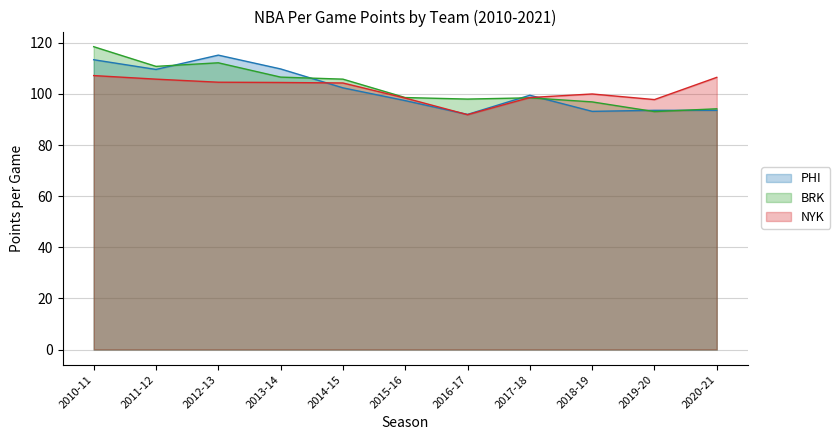

How many times do PHI and BRK cross each other?

6